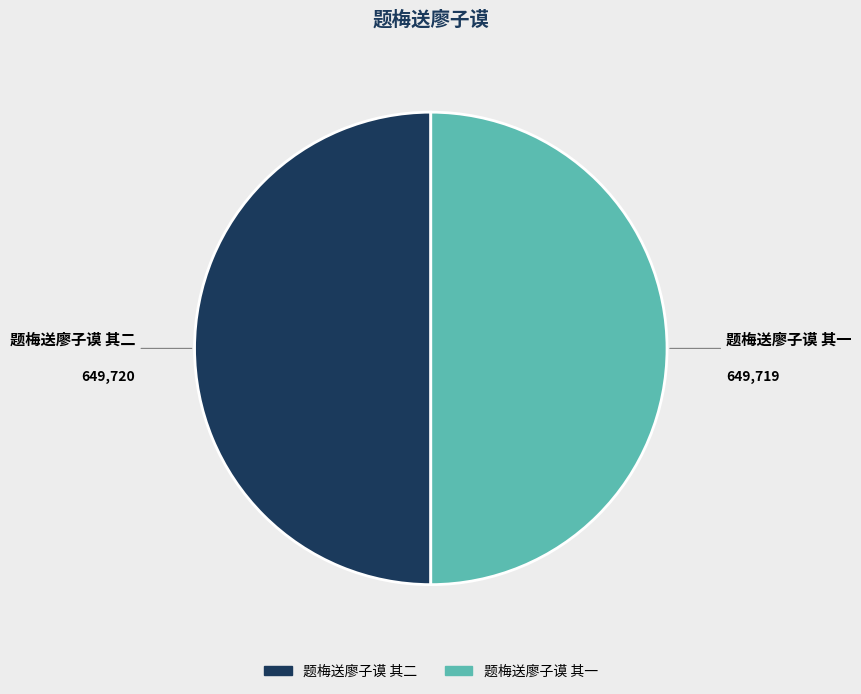

True or false: 题梅送廖子谟 其一 accounts for 56% of the total.

False